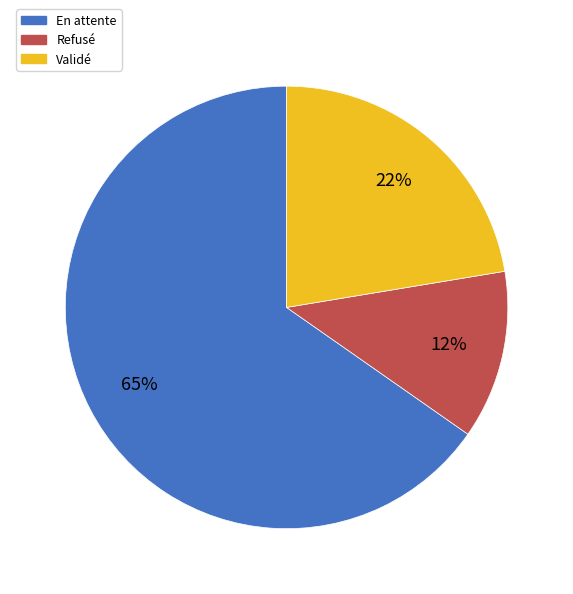

How many segments does this pie chart have?

3